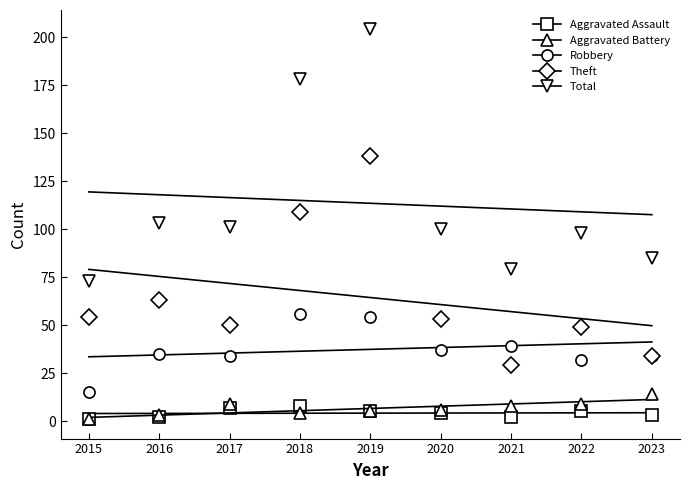

Which series has the largest range (max minus min)?

Total